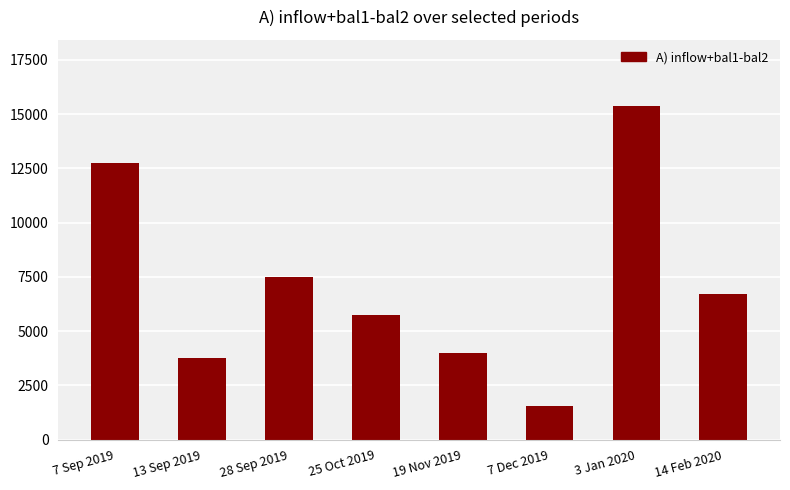

What is the value of the 4th bar from the left?

5763.7